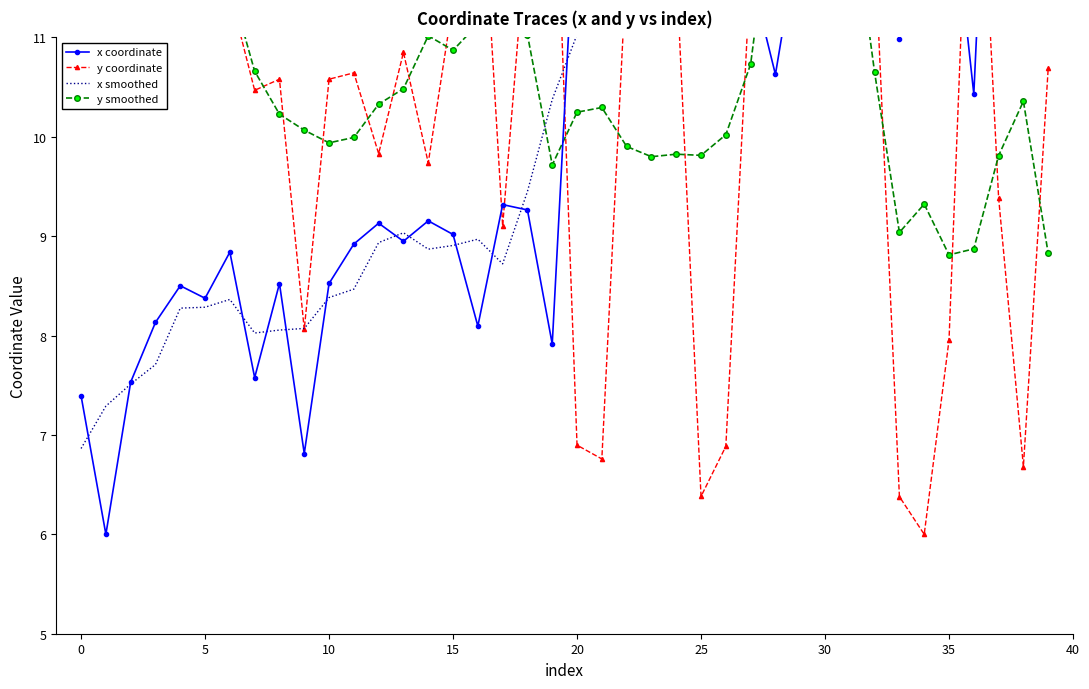

Which series has the widest spread of values?

x coordinate